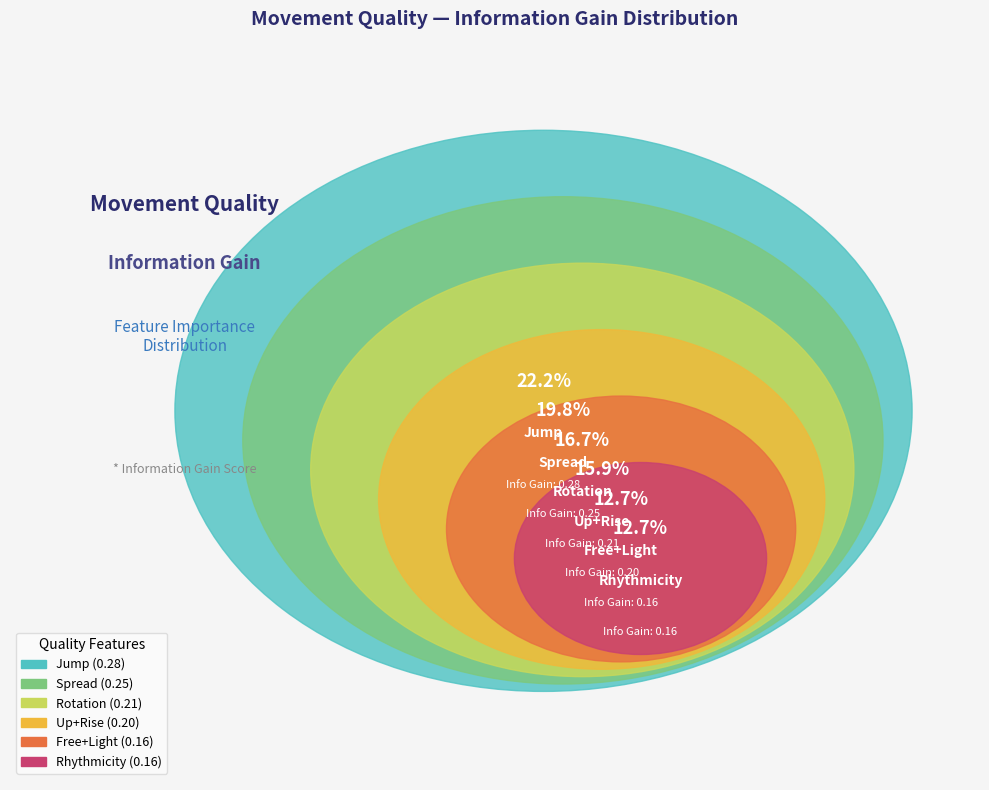

How much of the chart is everything except Spread?

80.2%